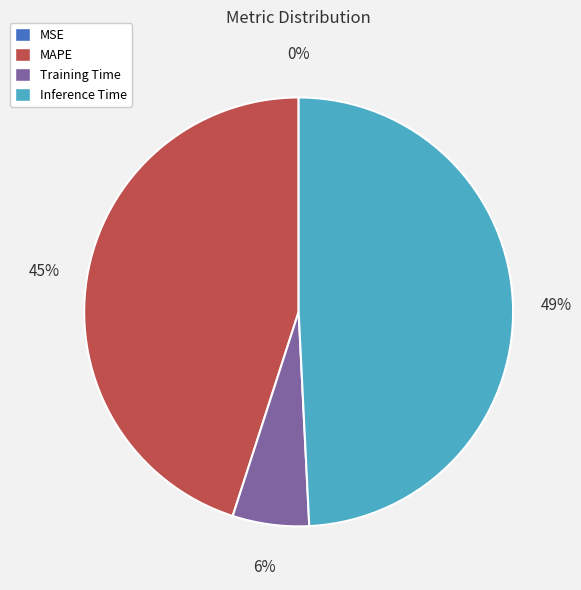

Is Inference Time the majority of the pie?

No